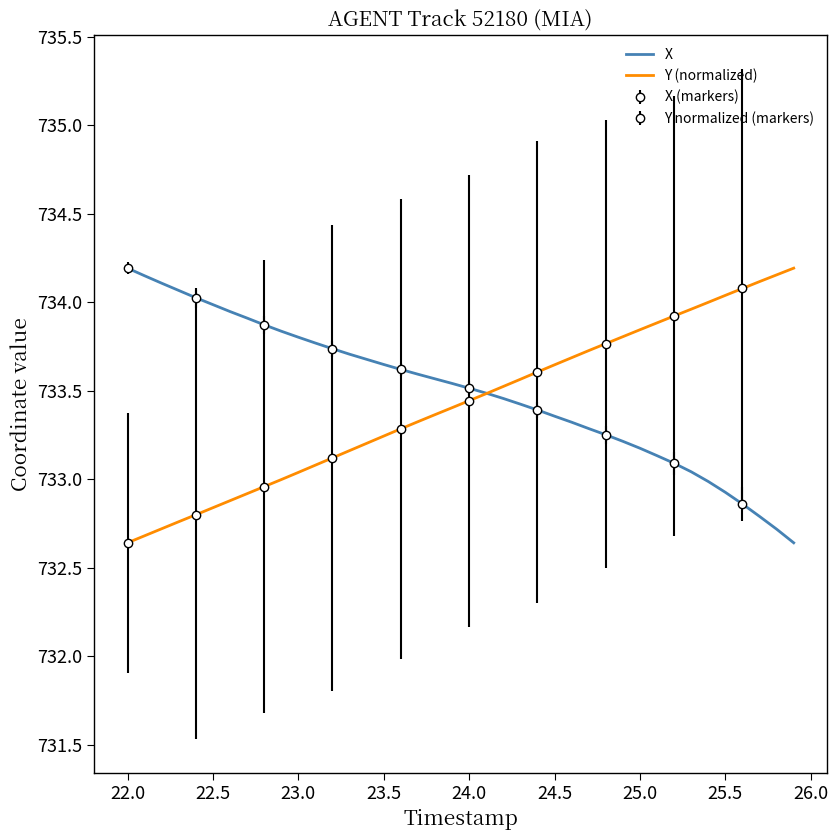

The value of X at 24.0 is 733.5. True or false?

True